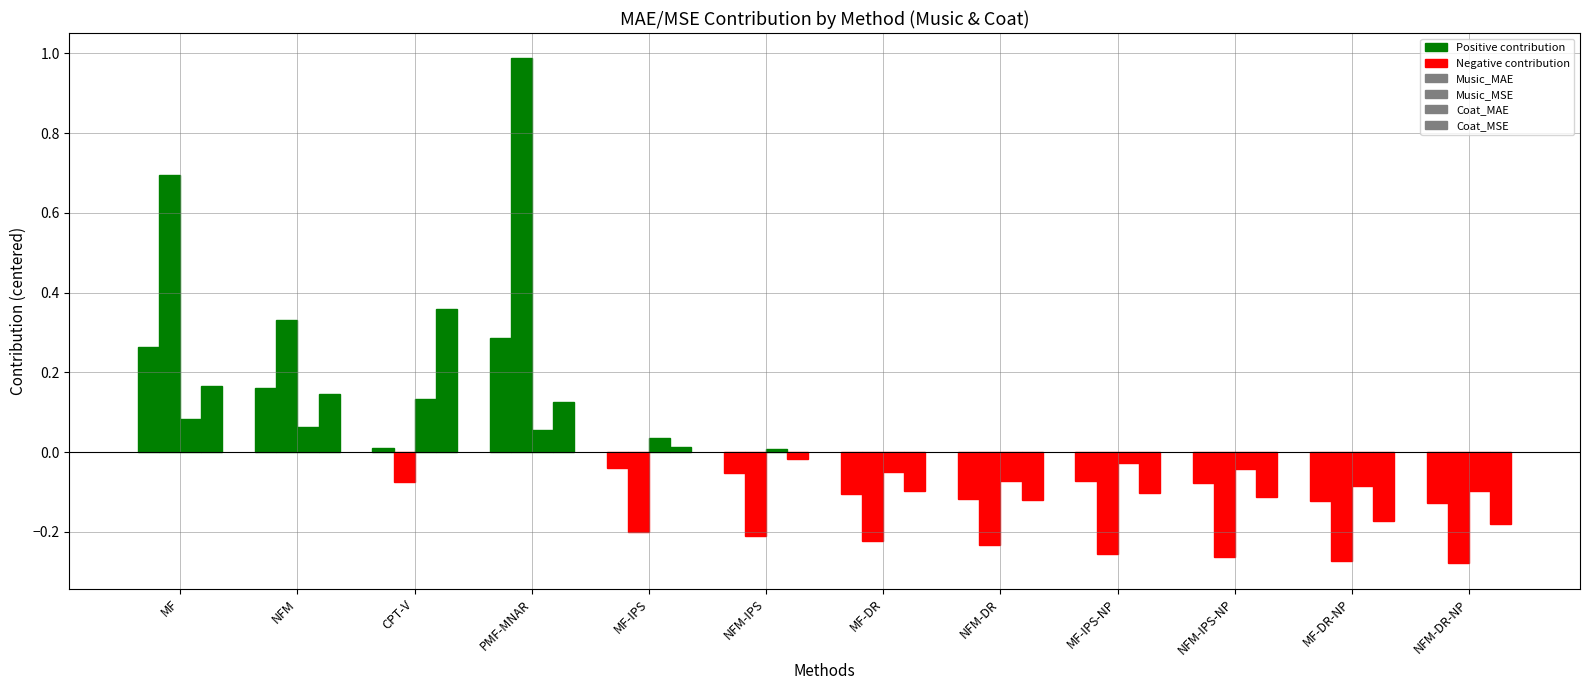

The Music_MAE series shows -0.0 at MF-IPS-NP. True or false?

False